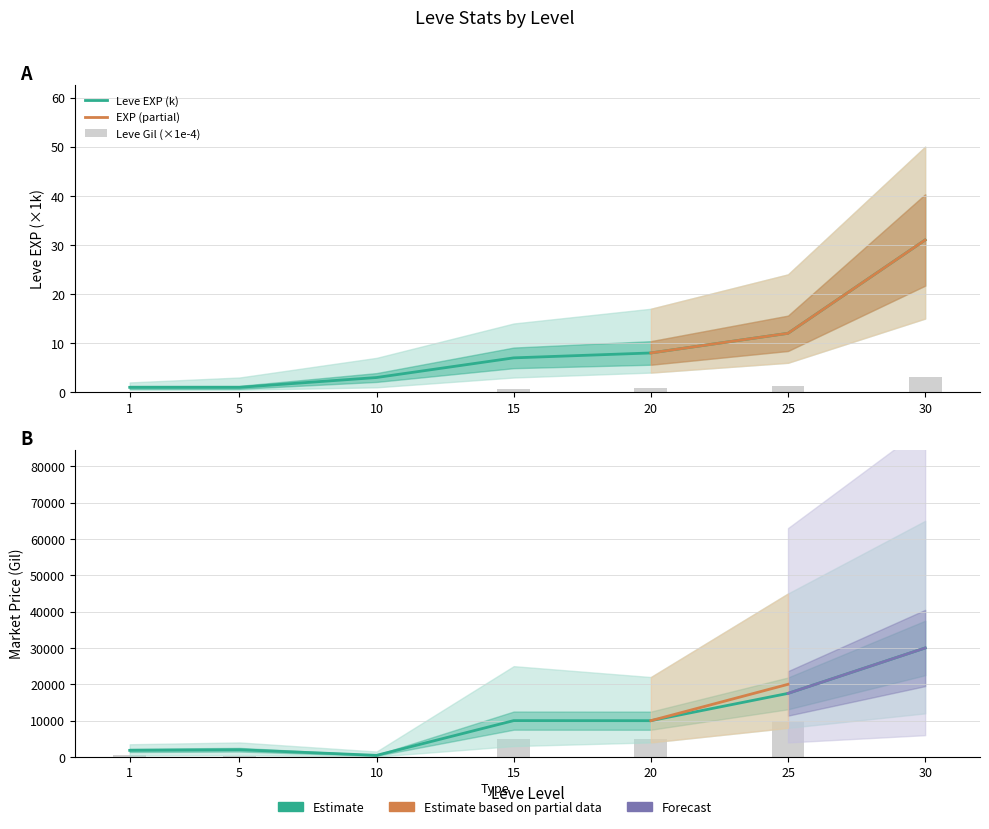

How many distinct data groups are displayed?

4